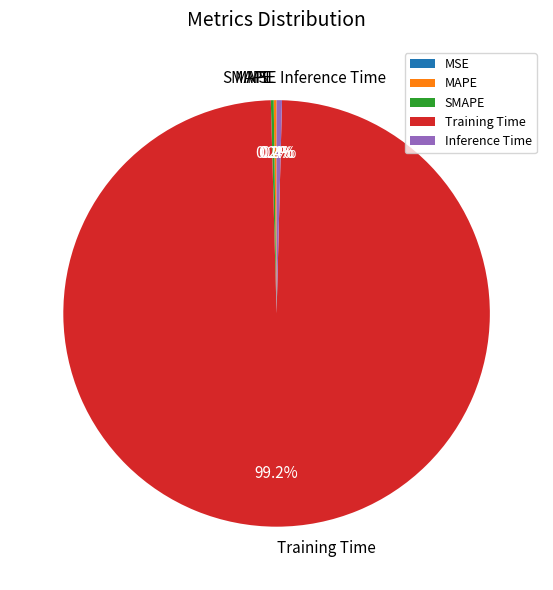

Do Training Time and Inference Time together represent more than half of the pie?

Yes